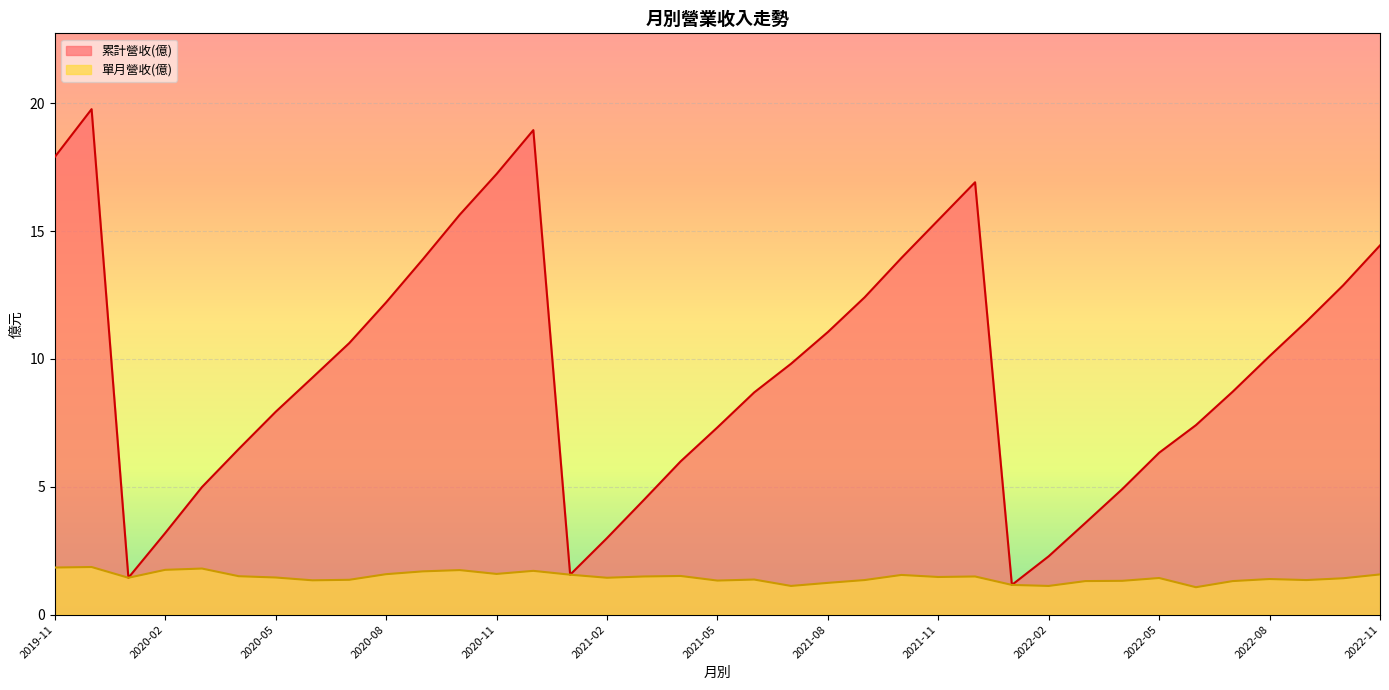

How many lines are shown in the chart?

2